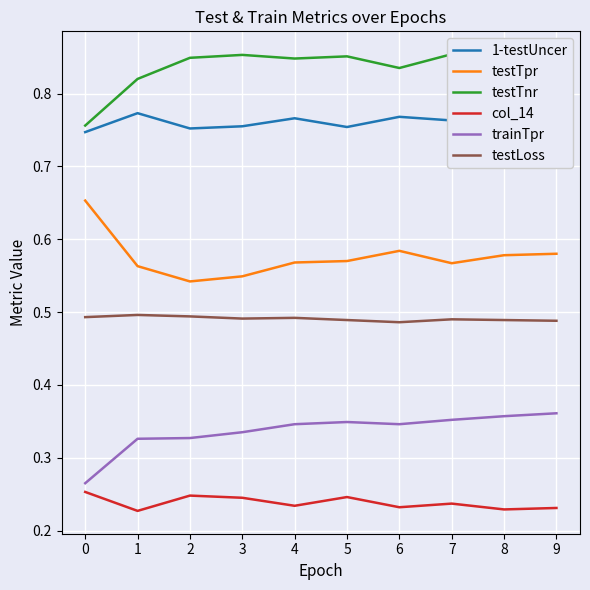

What is the value of the trainTpr point at the 10th from the left?

0.4